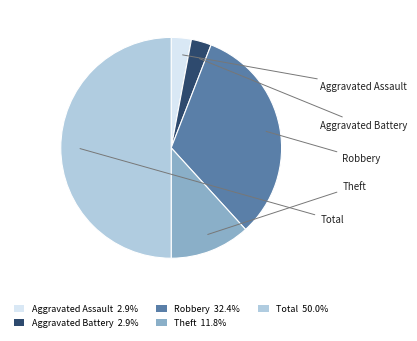

Is Aggravated Battery 2.9% the majority of the pie?

No